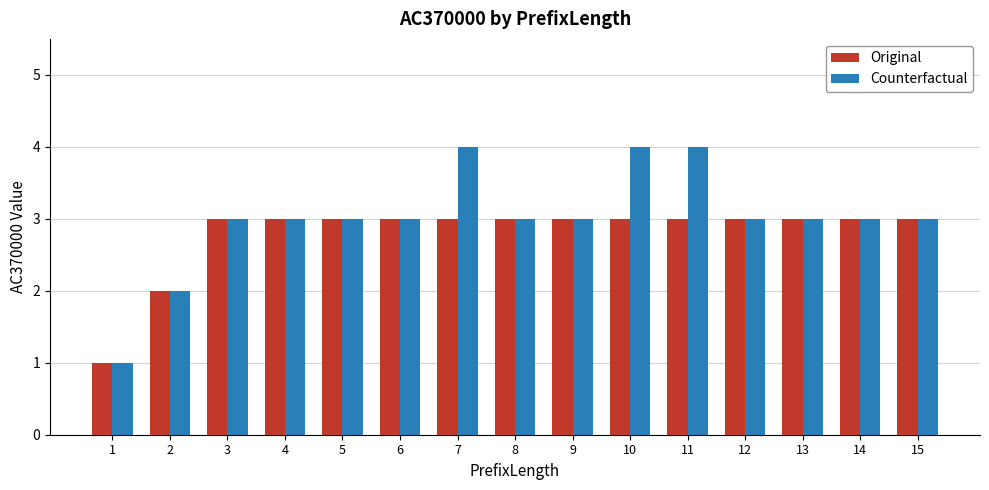

What is the lowest value of the Counterfactual series?

1